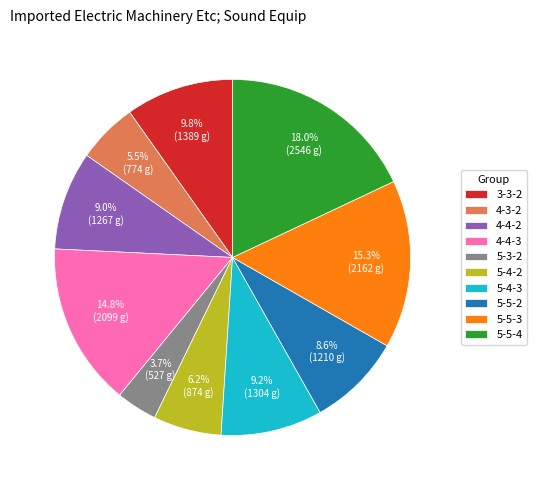

Which slice is the largest?

5-5-4